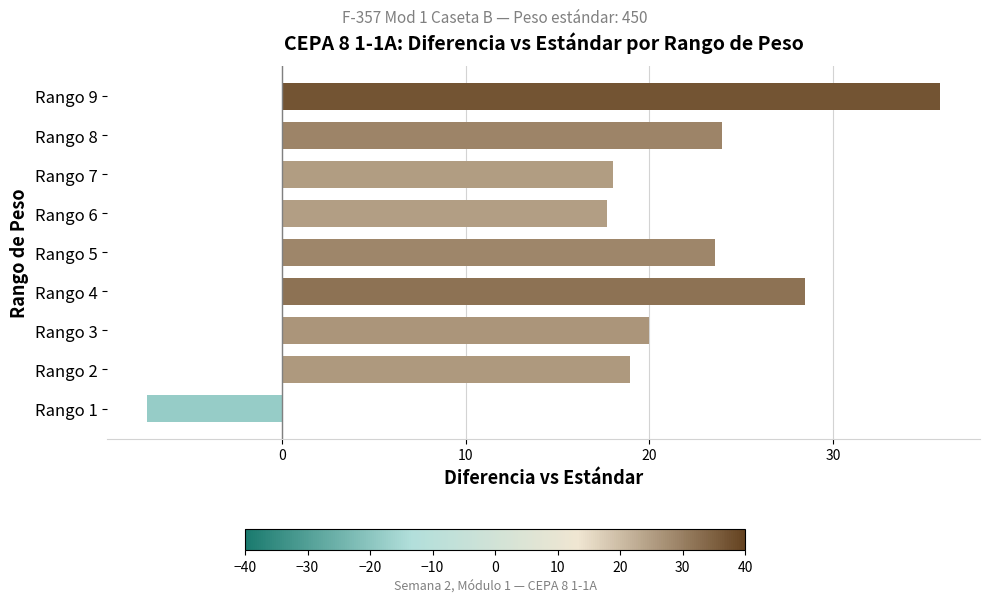

Is it true that the value at Rango 2 is 18.9?

True